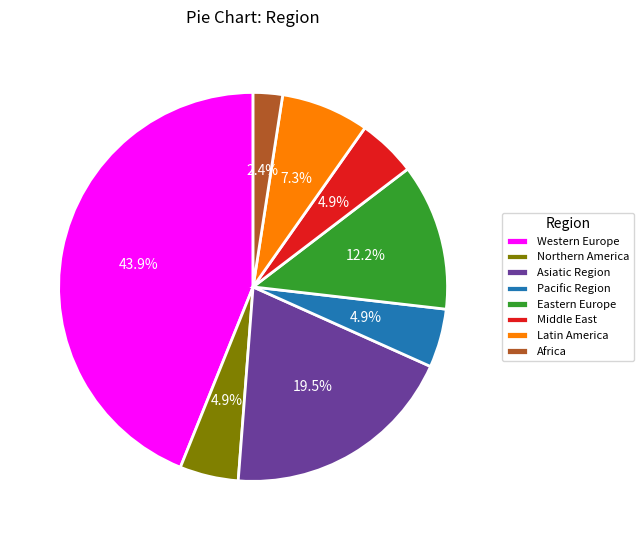

Count the number of slices in the pie.

8